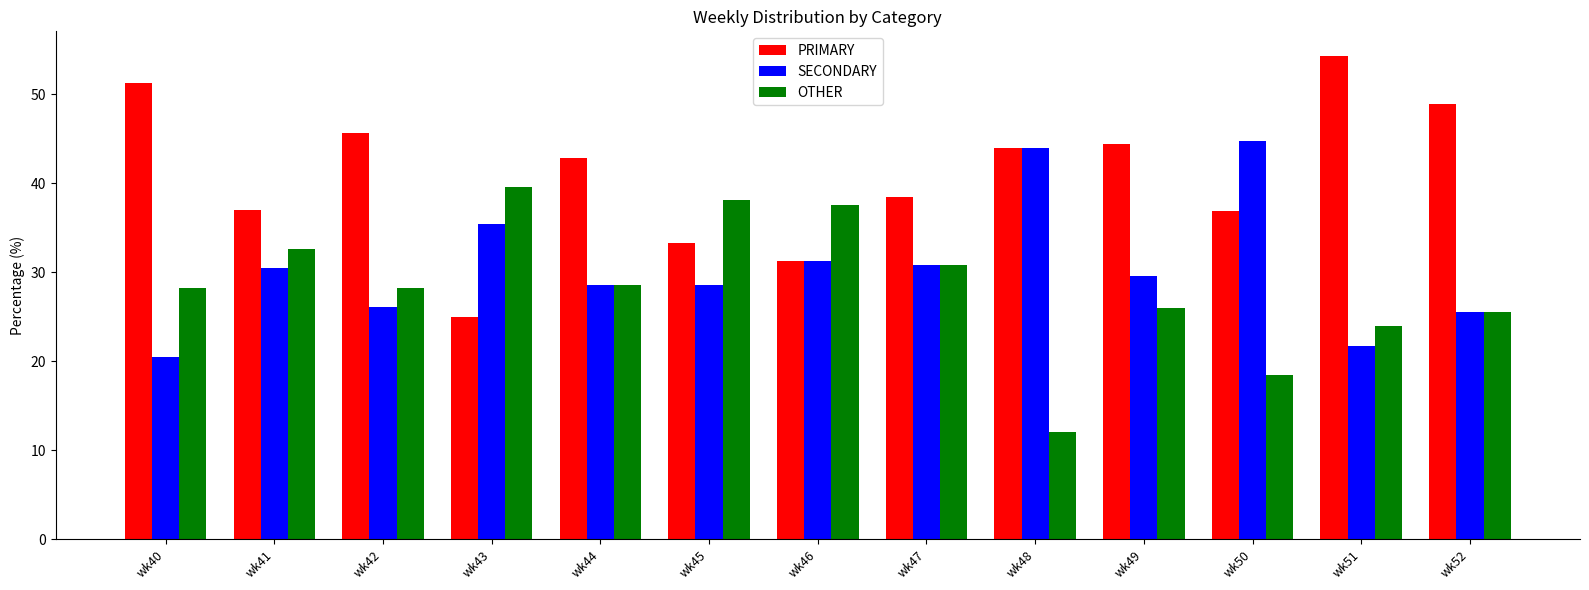

How many bars are there in total?

39